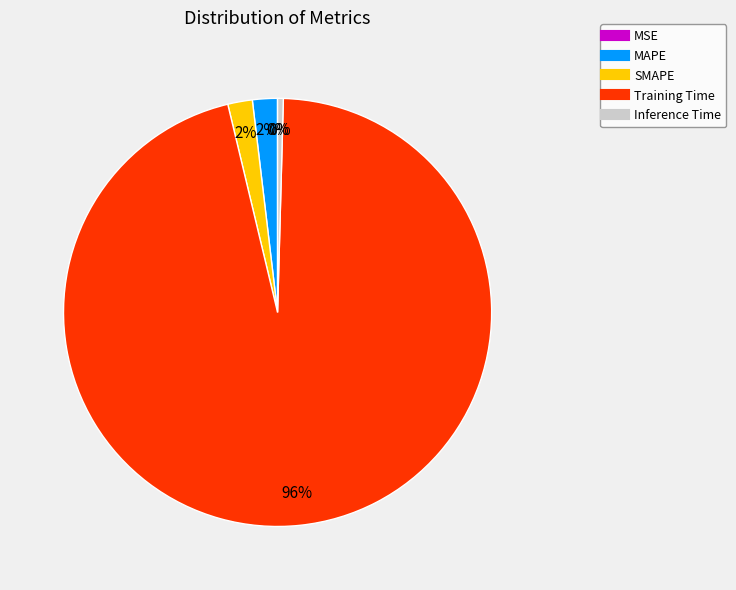

Between Inference Time and Training Time, which is larger?

Training Time